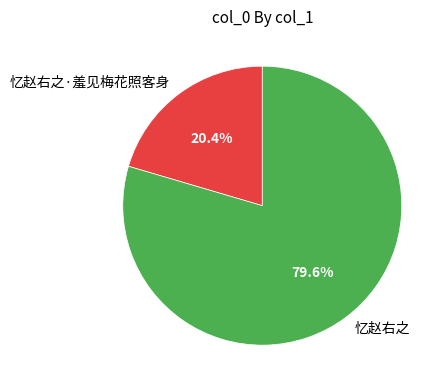

The 忆赵右之 slice represents 80% of the pie. True or false?

True